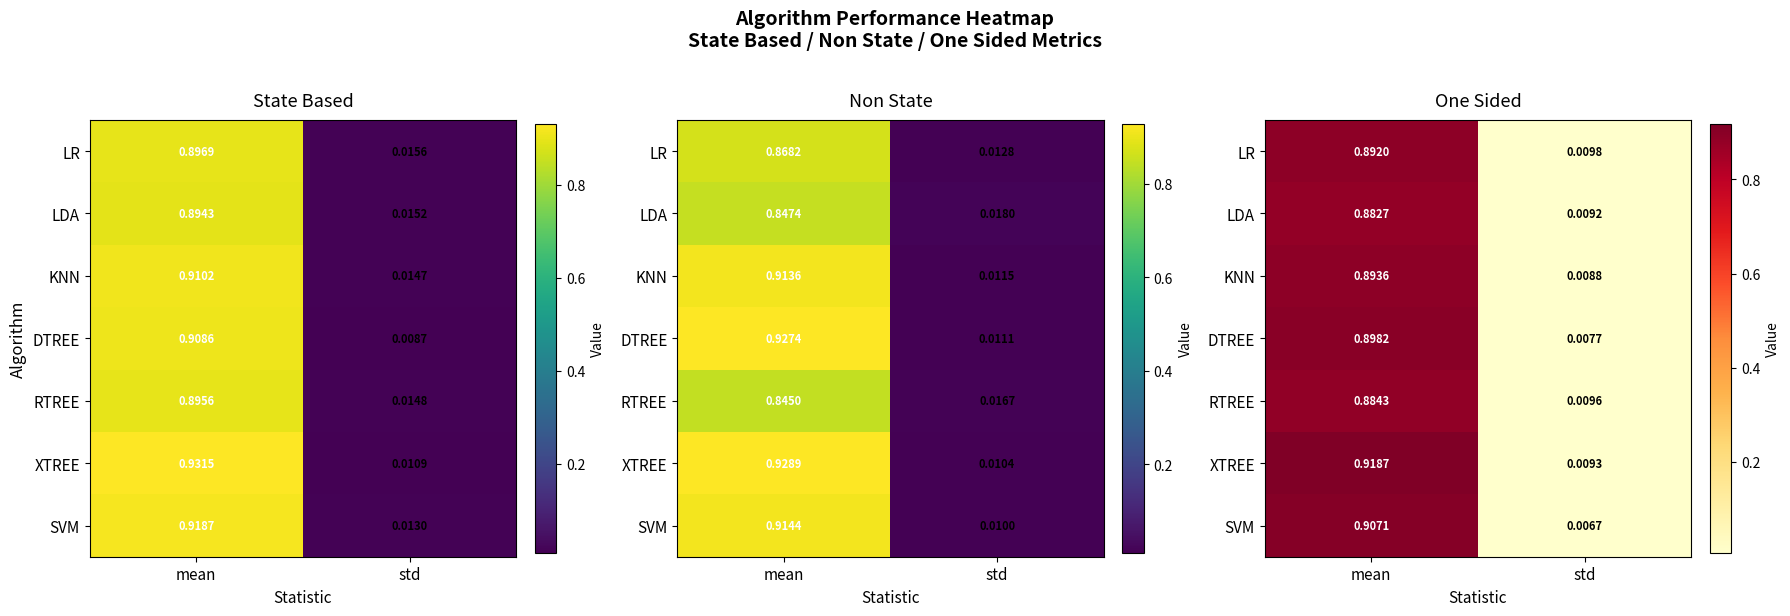

List the labels in order of SVM value, smallest first.

std, mean